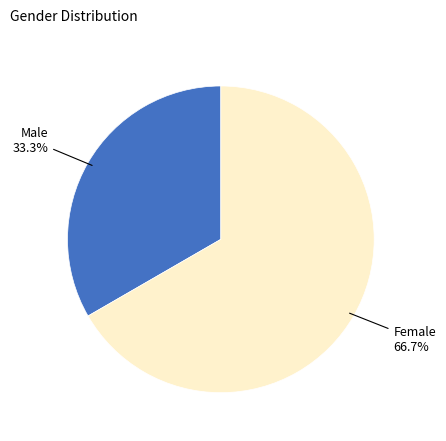

Is there a majority slice in this chart?

Yes